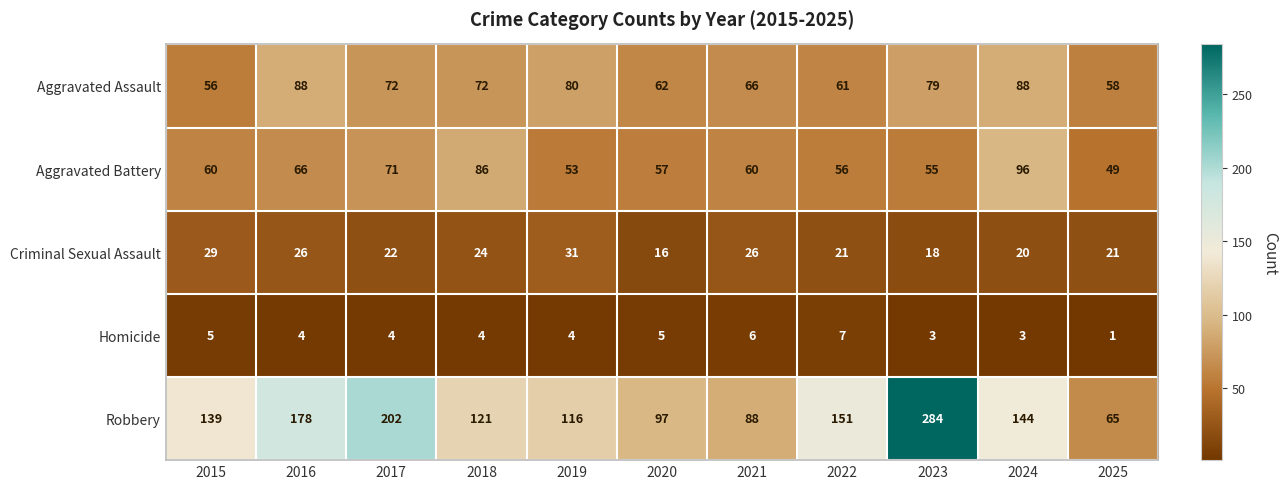

What is the spread (max minus min) of values at 2021?

82